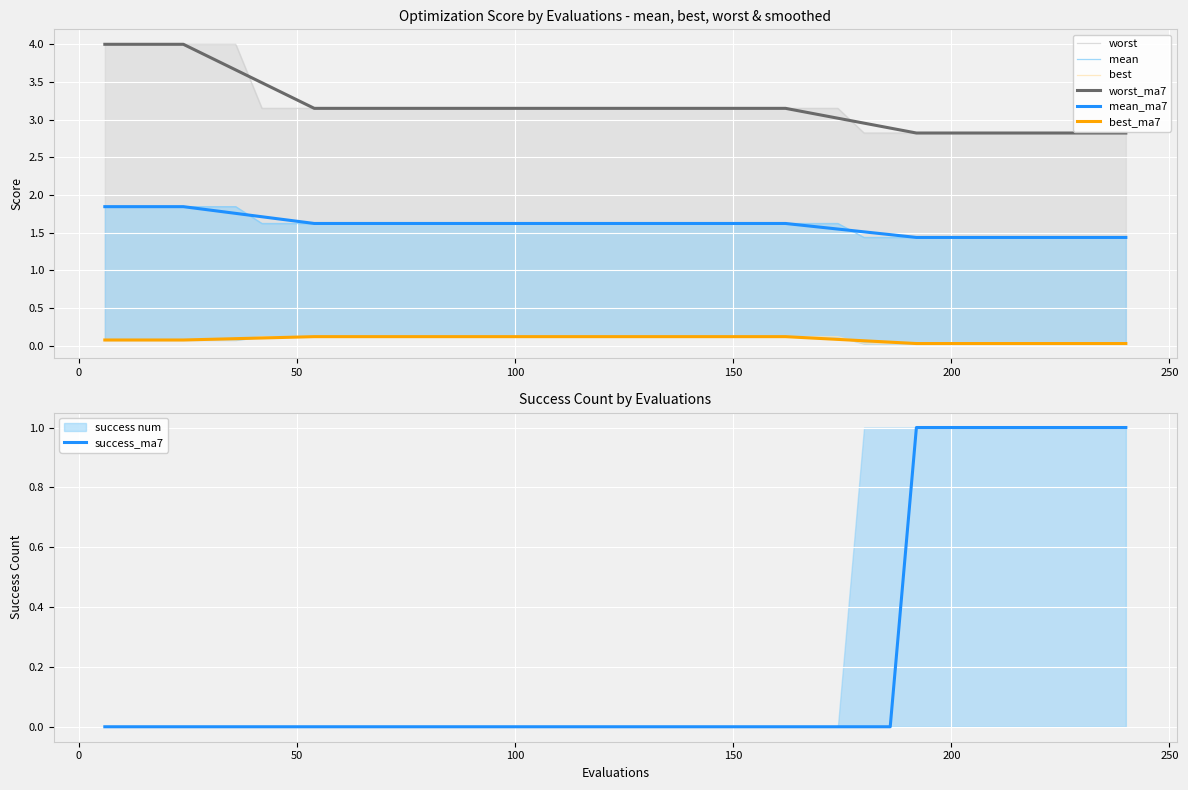

What is the approximate value of worst at 228?

2.8